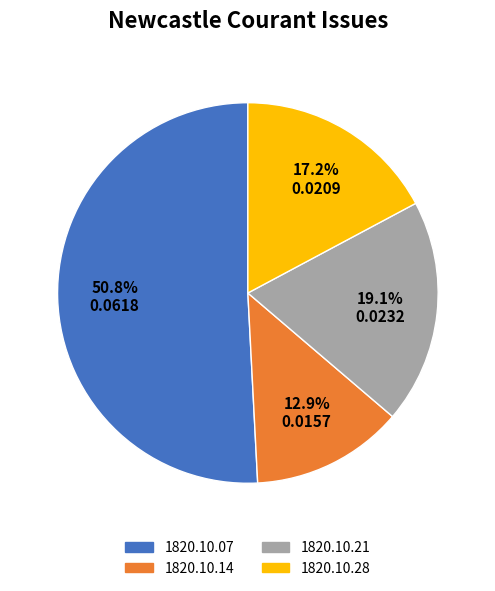

What is the majority slice?

1820.10.07